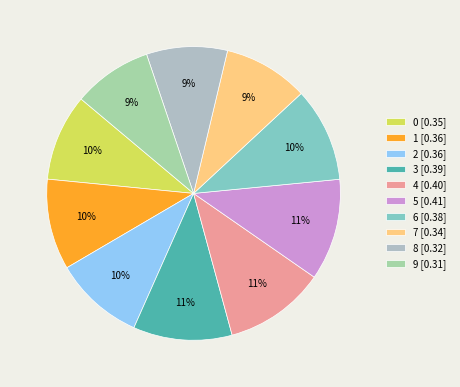

To the nearest percent, what is the average slice percentage?

10%